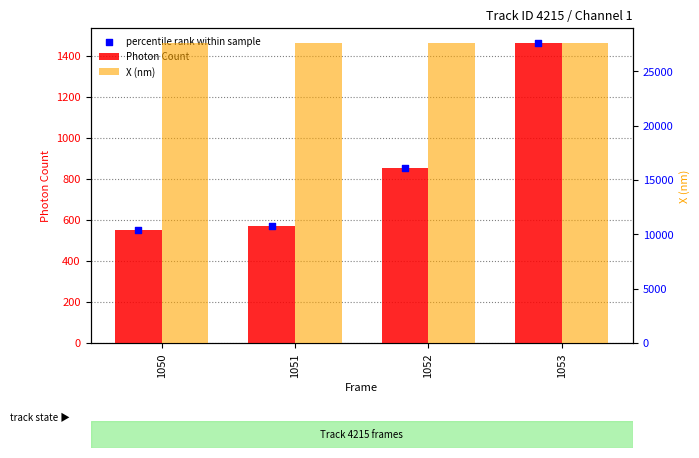

At how many categories does at least one series exceed 20175?

4